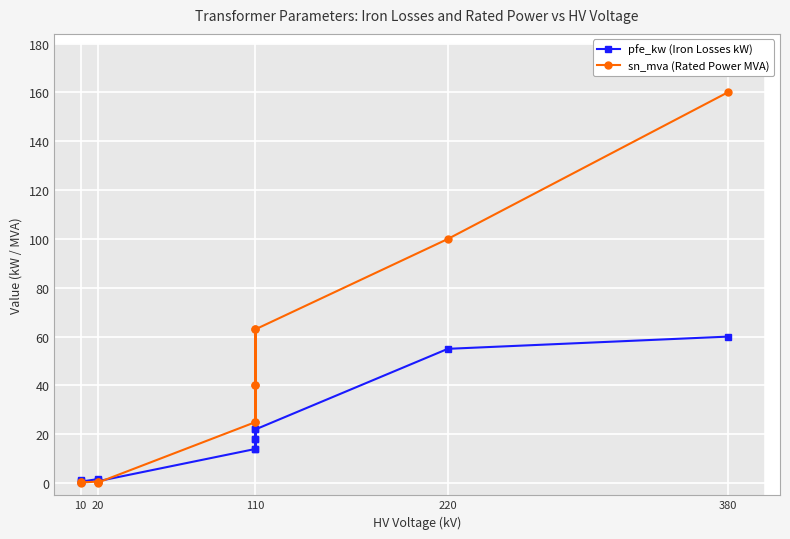

Rank the series by their average value, from lowest to highest.

pfe_kw (Iron Losses kW), sn_mva (Rated Power MVA)